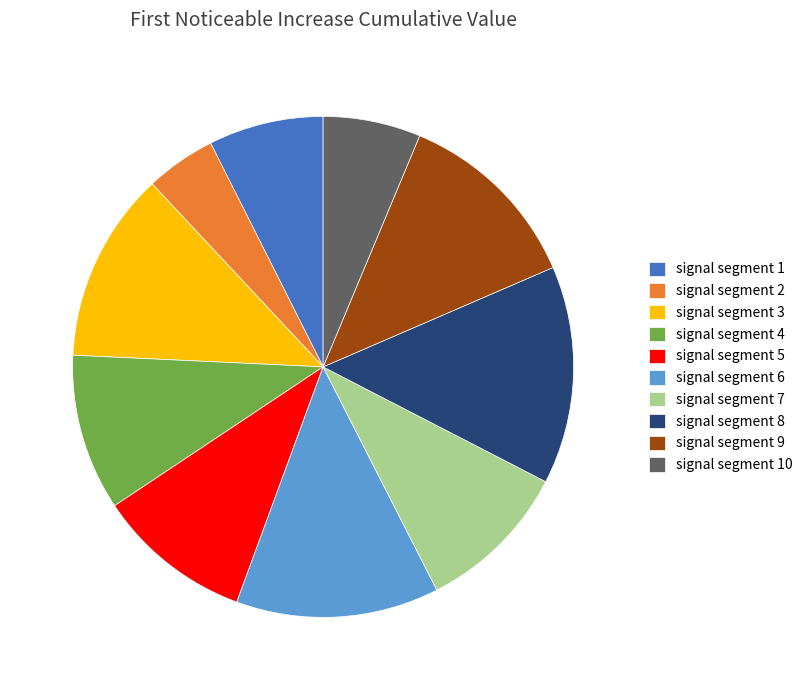

Which has a higher value, signal segment 4 or signal segment 9?

signal segment 9